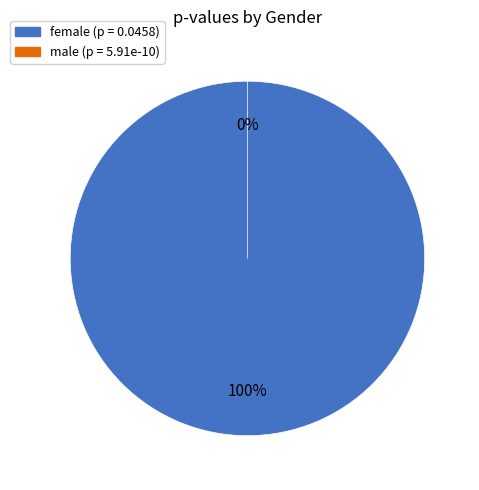

How many segments does this pie chart have?

2